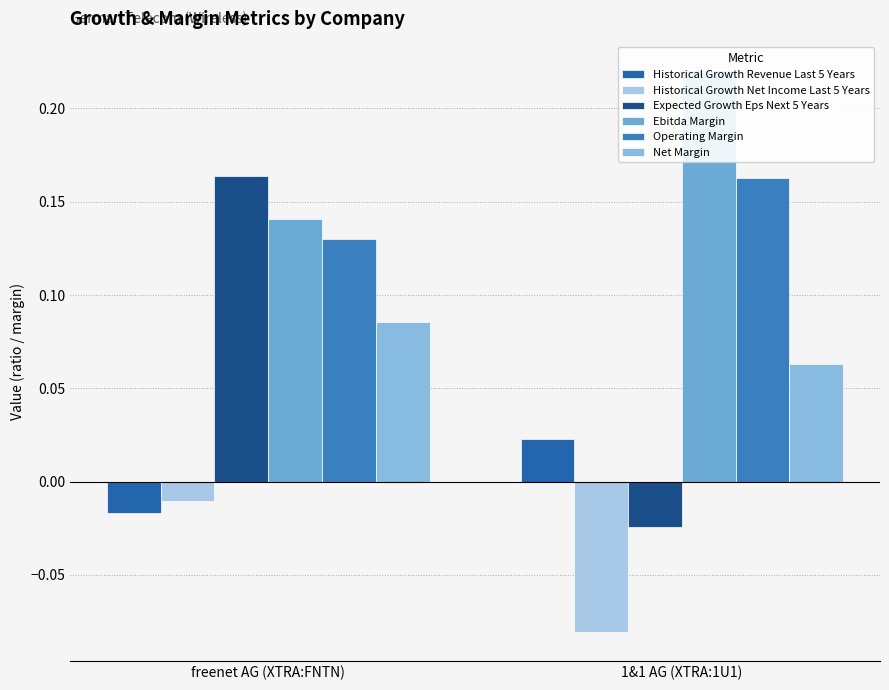

Is it true that Historical Growth Revenue Last 5 Years equals -0.0 at freenet AG (XTRA:FNTN)?

False